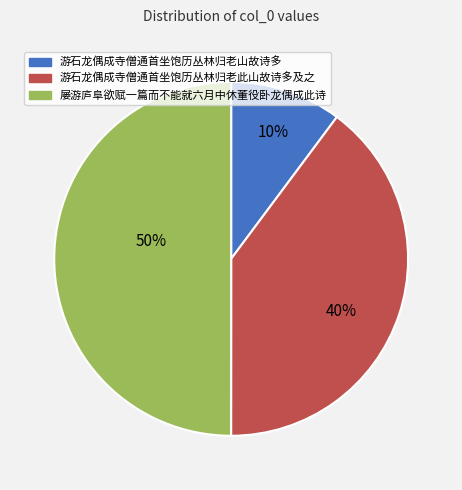

Do 屡游庐阜欲赋一篇而不能就六月中休董役卧龙偶成此诗 and 游石龙偶成寺僧通首坐饱历丛林归老山故诗多 together represent more than half of the pie?

Yes